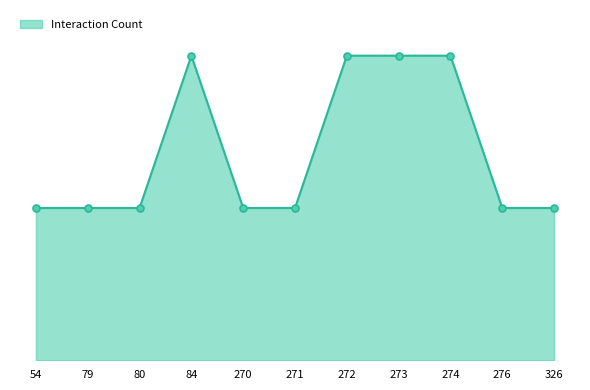

Does the chart have visible grid lines?

No